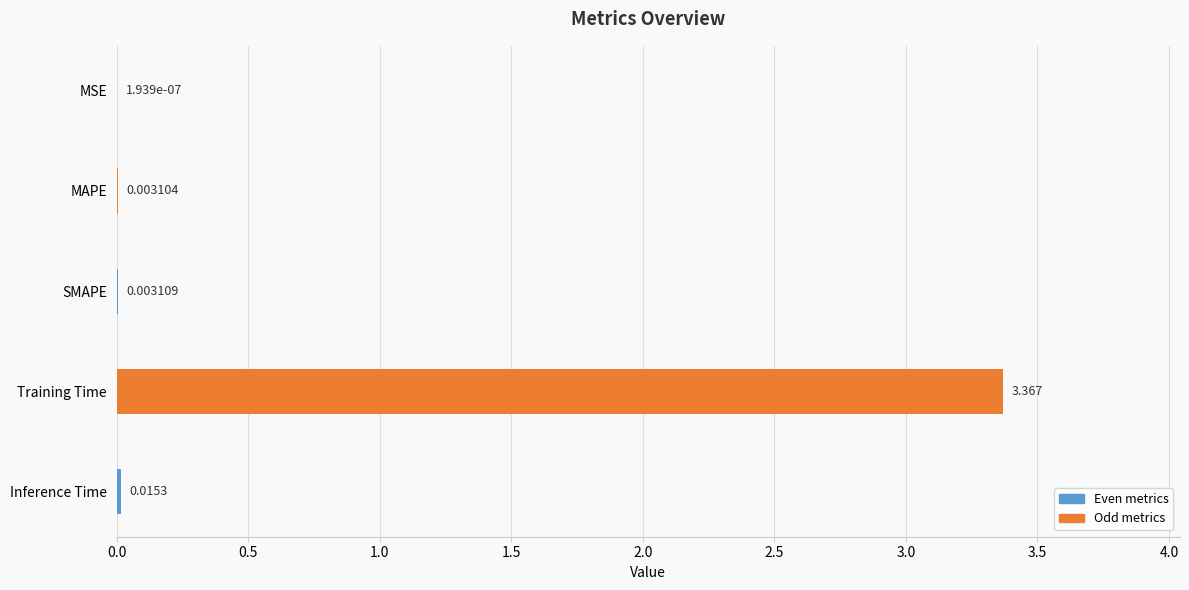

Where is the data nearest to the value 1?

Inference Time